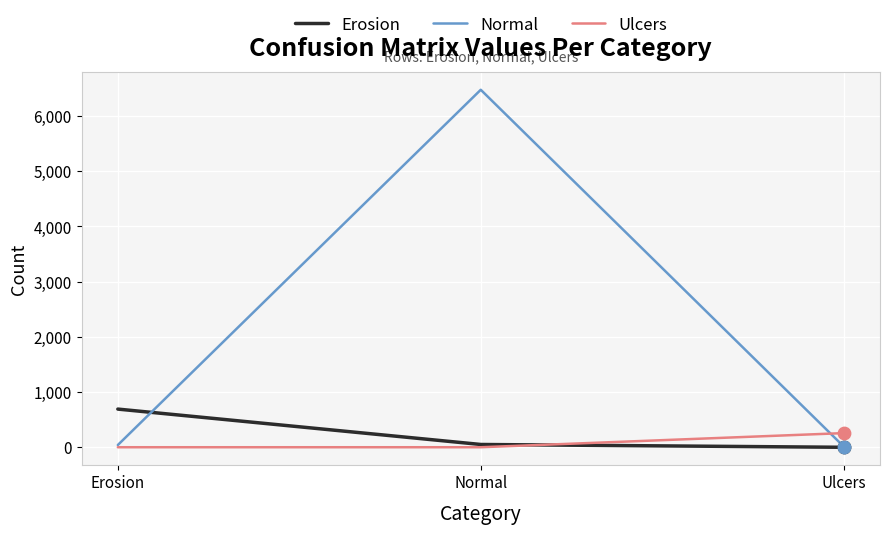

Is the value of Normal at Normal greater than the value of Erosion at Normal?

Yes